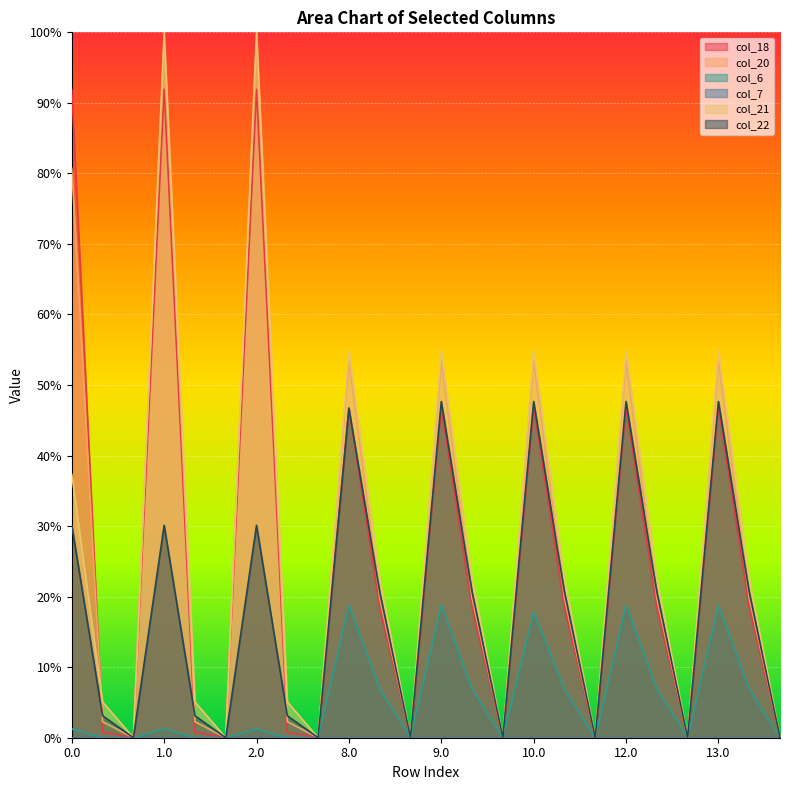

What is the greatest value displayed?

100.0